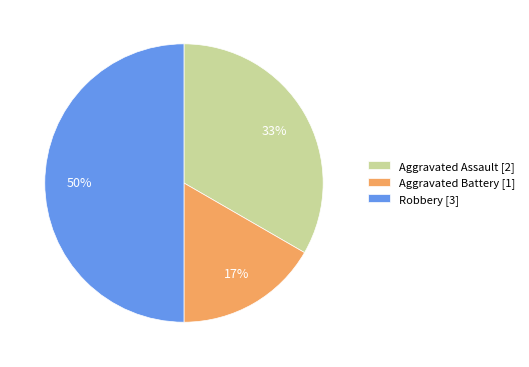

To the nearest percent, what is the combined percentage of Aggravated Battery [1] and Robbery [3]?

67%